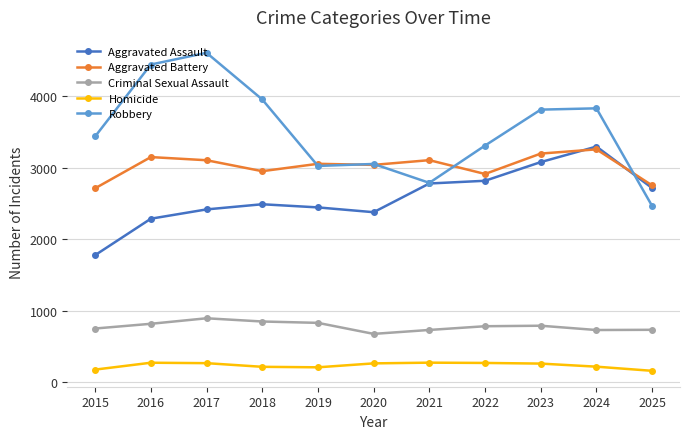

True or false: Criminal Sexual Assault and Homicide cross at least once.

False